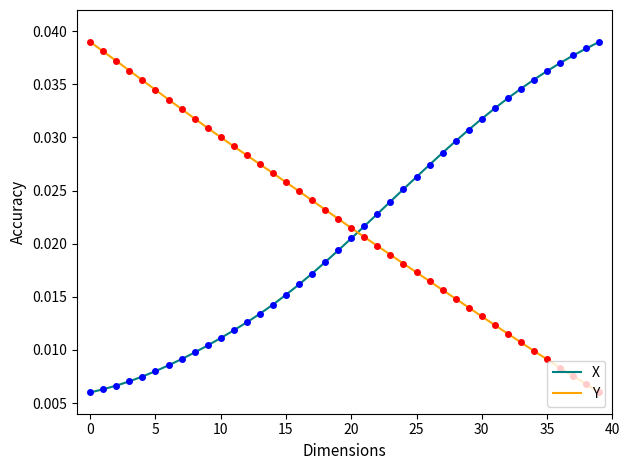

After their last crossing, which series has the higher values: X or Y?

X